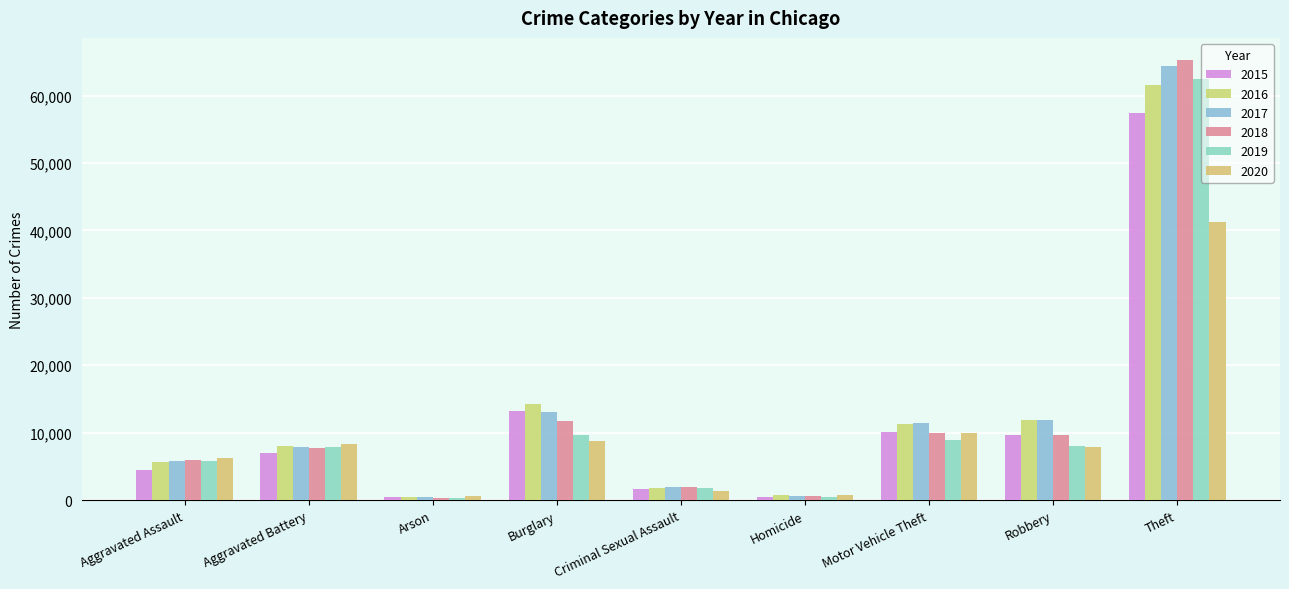

Reading left to right, extract all data points from this chart.

2015: 4480	7018	448	13184	1653	496	10068	9638	57347
2016: 5712	8085	515	14289	1805	786	11286	11960	61617
2017: 5793	7845	444	13001	1925	672	11380	11880	64380
2018: 6001	7735	373	11746	1963	589	9983	9679	65281
2019: 5840	7857	376	9639	1852	498	8978	7994	62475
2020: 6263	8318	589	8753	1429	785	9953	7855	41282